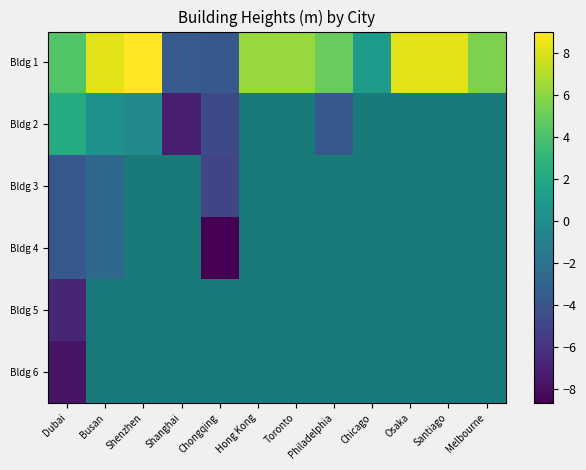

What is the highest value of the Bldg 2 series?

2.2